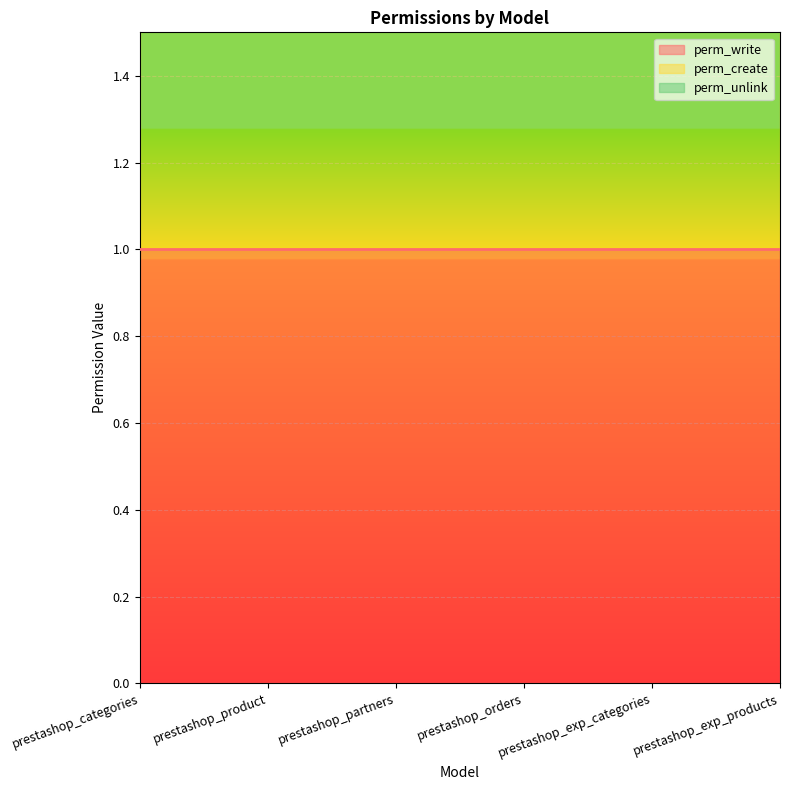

True or false: perm_write has more than 2 interior local peaks.

False